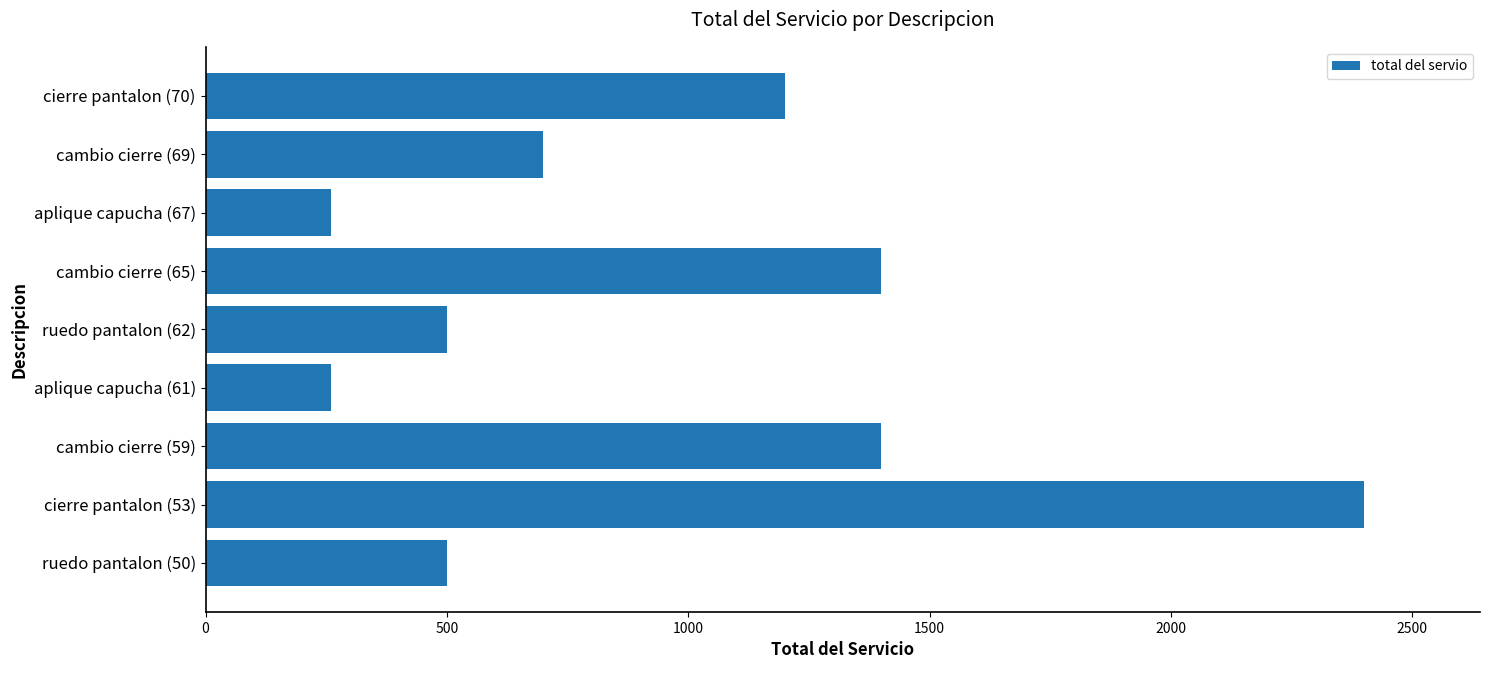

How many values are below 700?

4